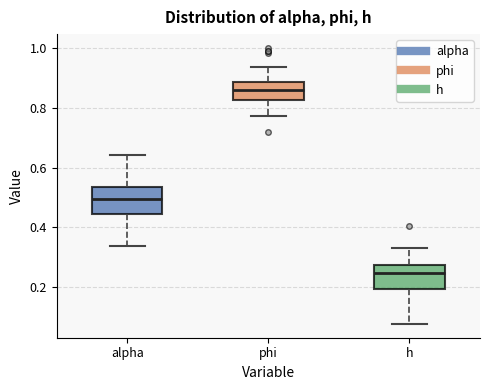

Where does the upper whisker of the box for h end on the y-axis? The values are not printed on the chart, so give them approximately, as read against the axis.

0.34